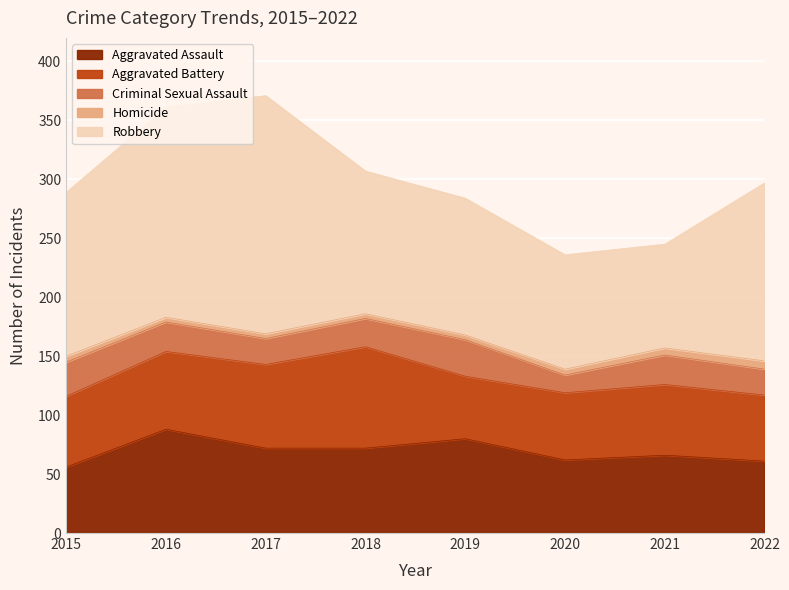

What is the highest value of the Aggravated Assault series?

88